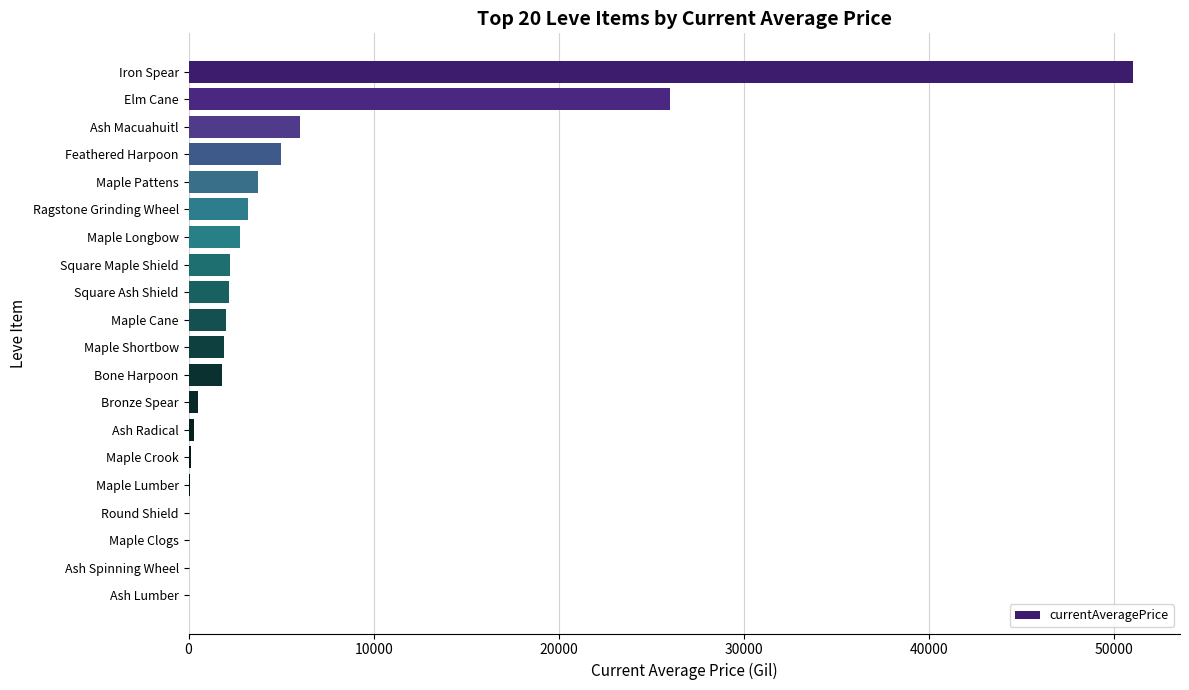

What is the sum of all values?

108892.4